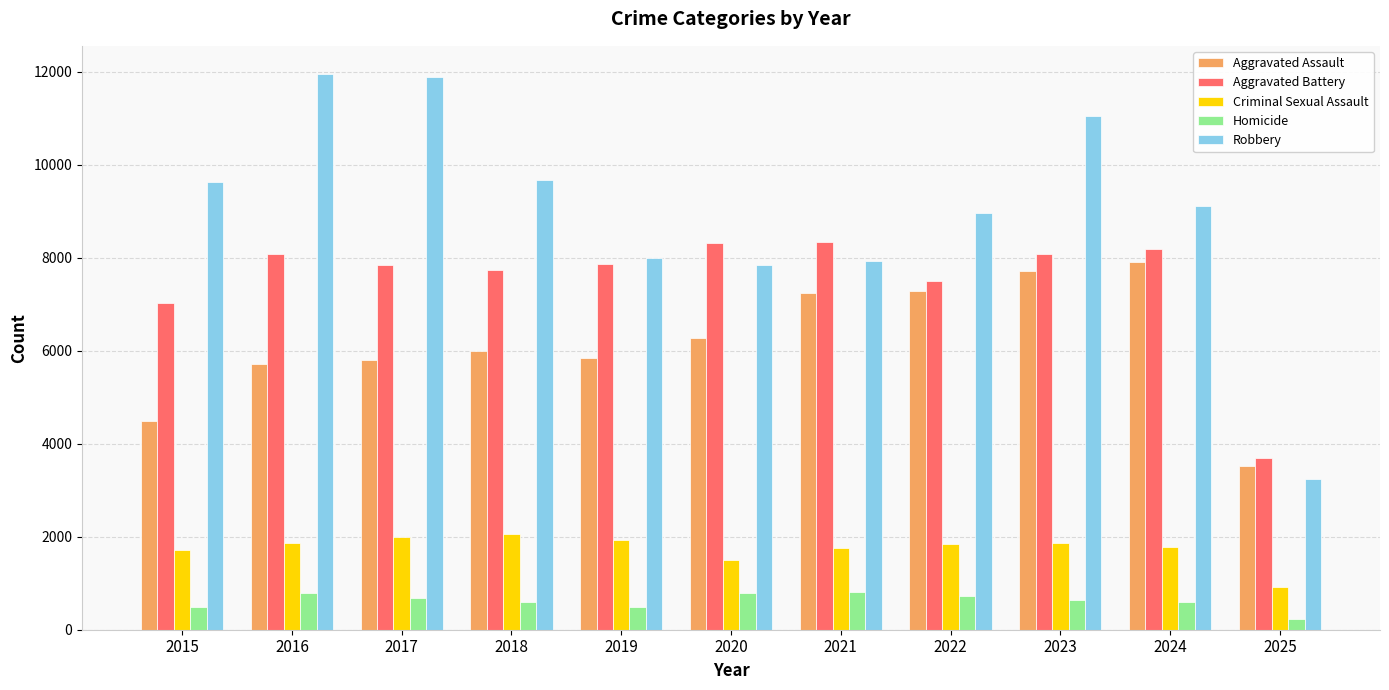

How many groups of bars are there?

11